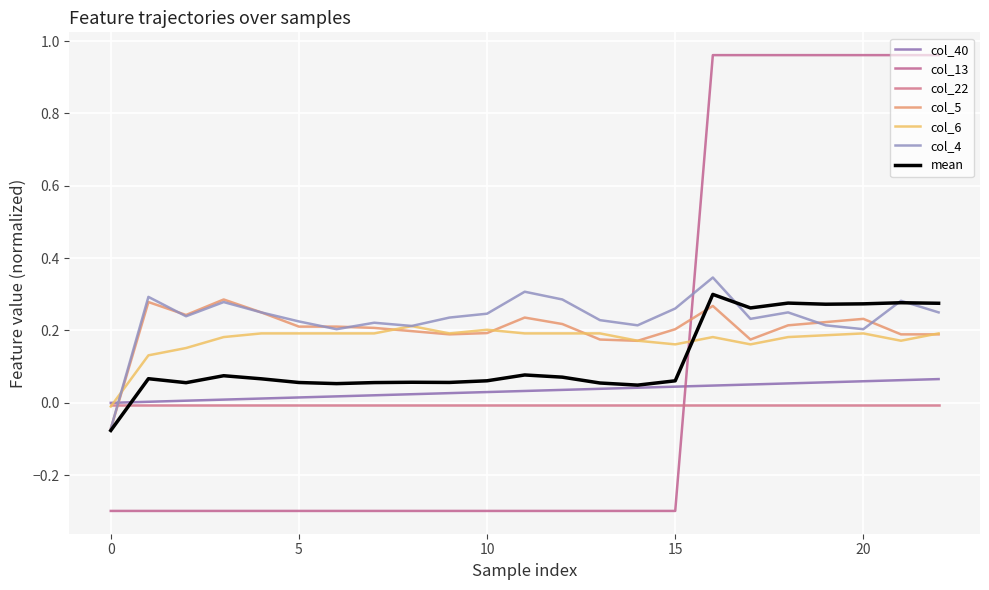

Count the number of categories in the chart.

23